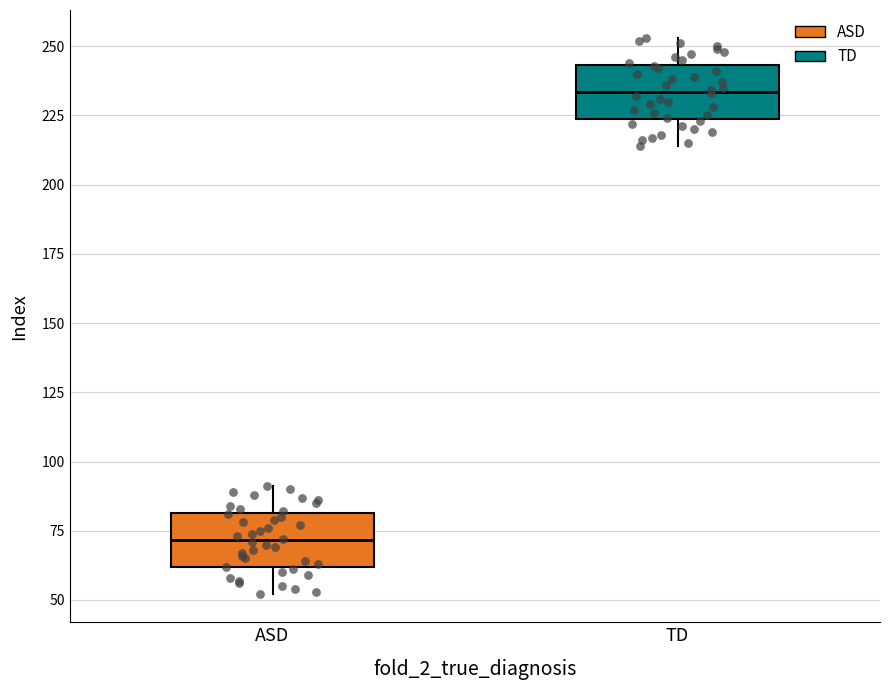

Where does the lower whisker of the box for TD end on the y-axis? The values are not printed on the chart, so give them approximately, as read against the axis.

215